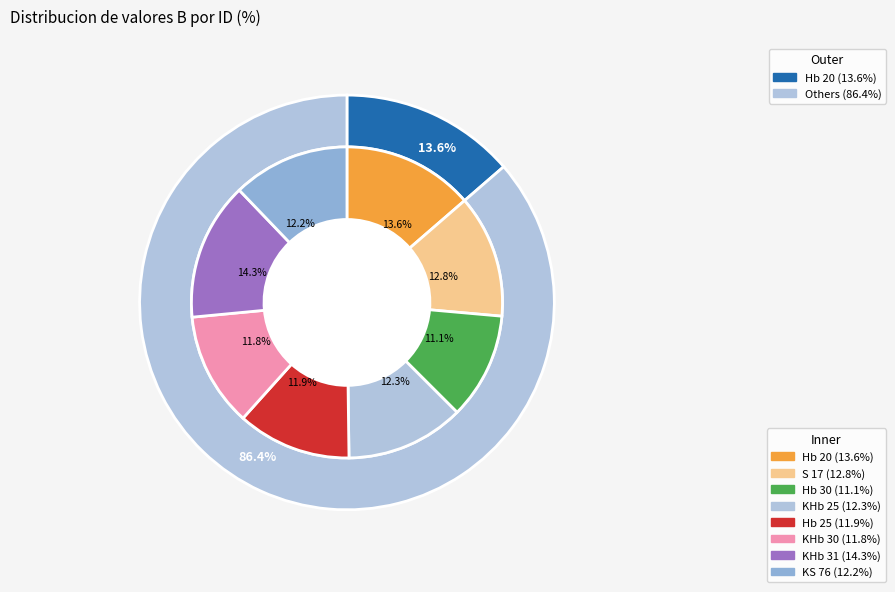

Is it true that Hb 30 is 18% of the pie?

False